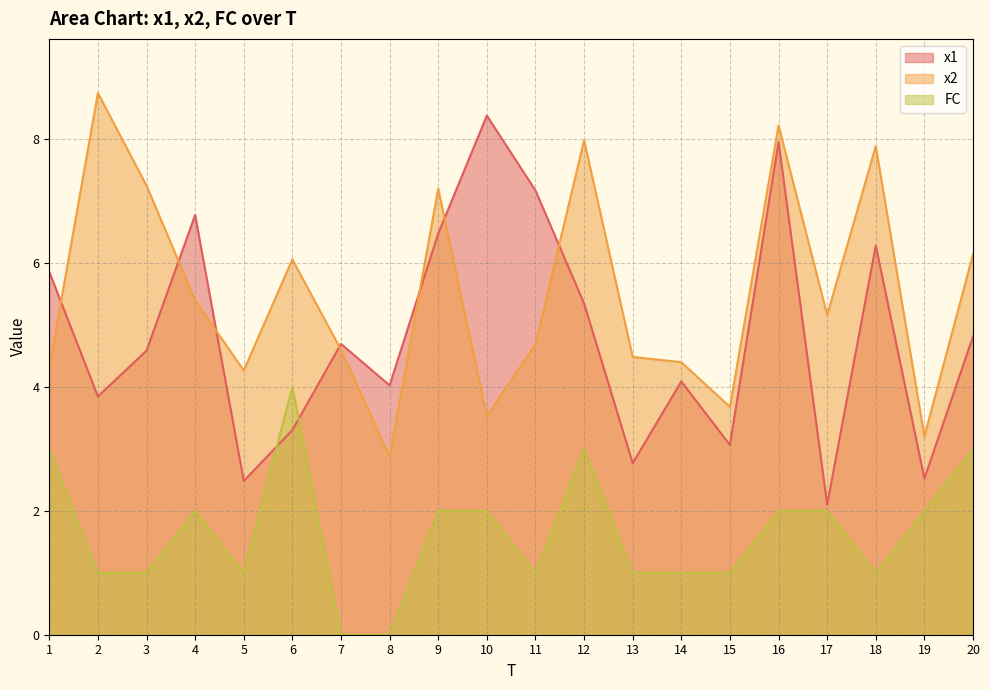

What is the value of the x1 point at the 19th from the left?

2.5